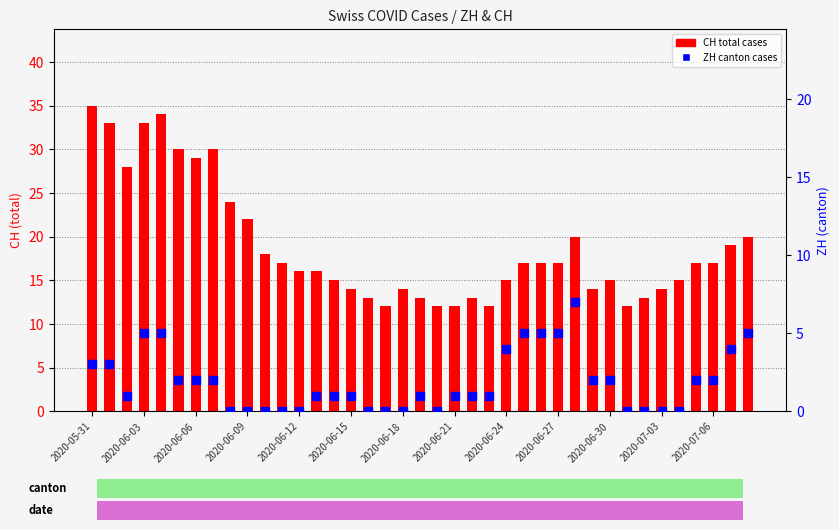

Which series contains the lowest Y value?

ZH canton